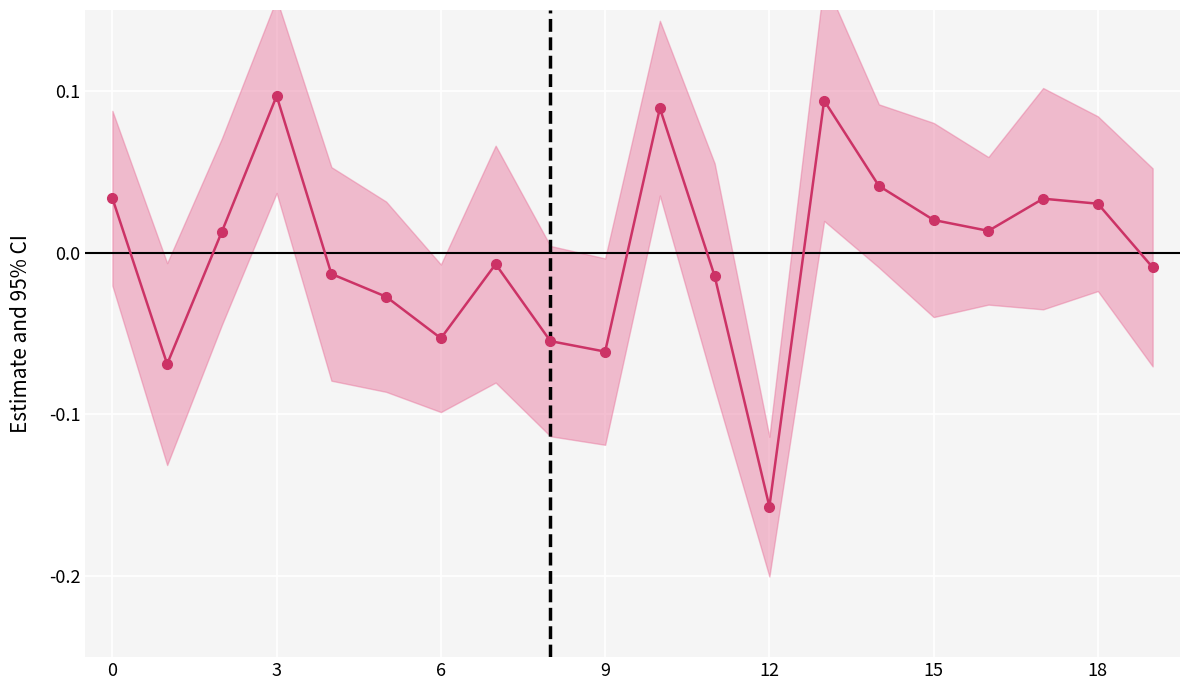

How many series are shown in this chart?

1